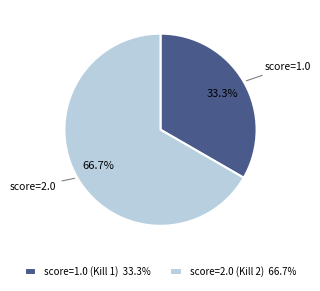

Which category has the smallest portion of the pie?

score=1.0